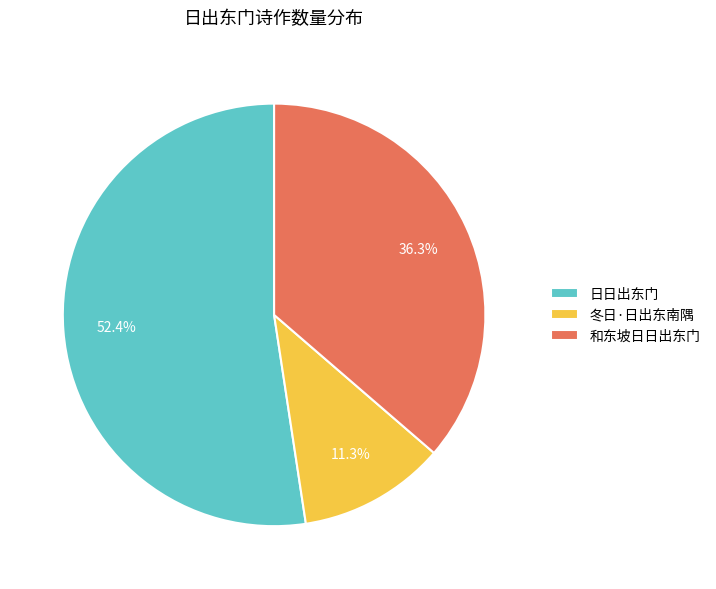

What is the ratio of the value at 冬日·日出东南隅 to the value at 和东坡日日出东门?

0.3